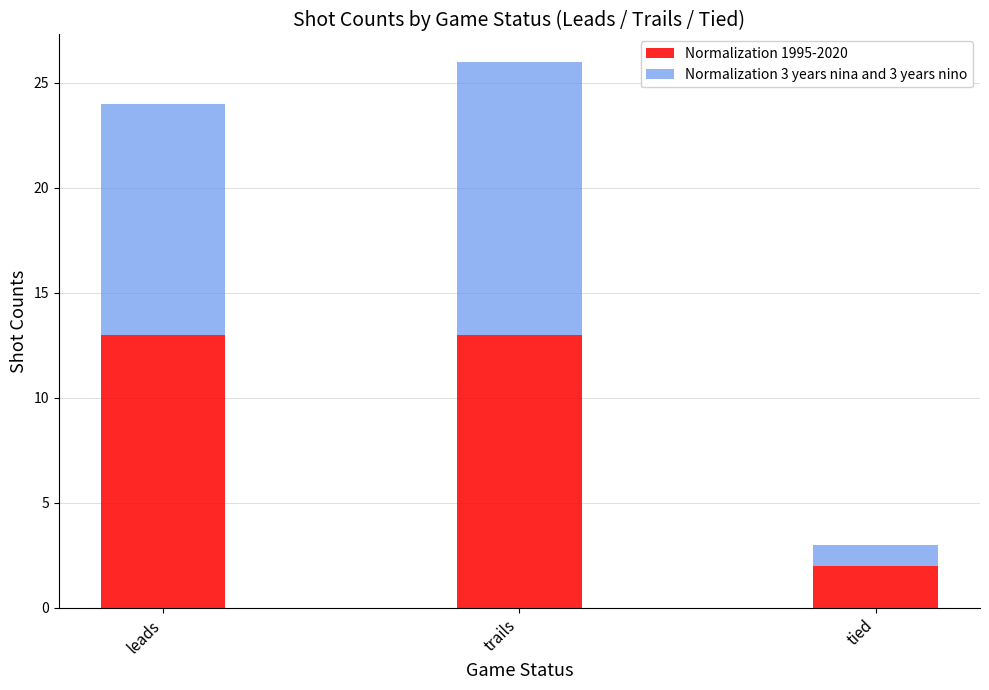

At which category is the sum across all series the highest?

trails